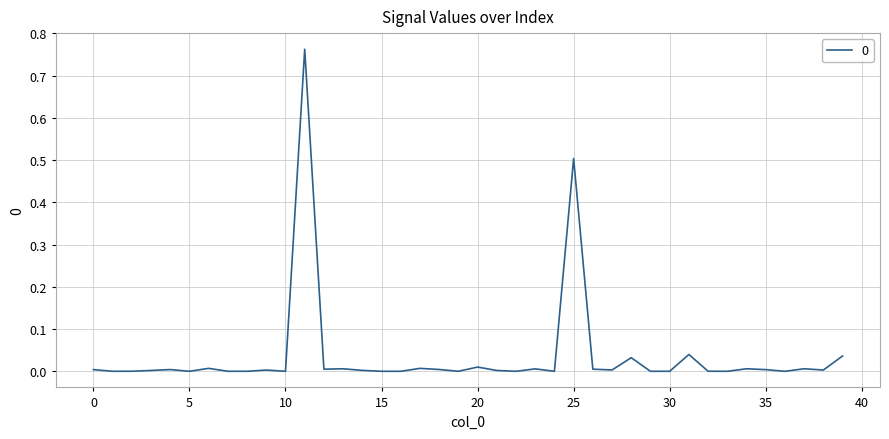

Is this an area chart (filled region under the line)?

No